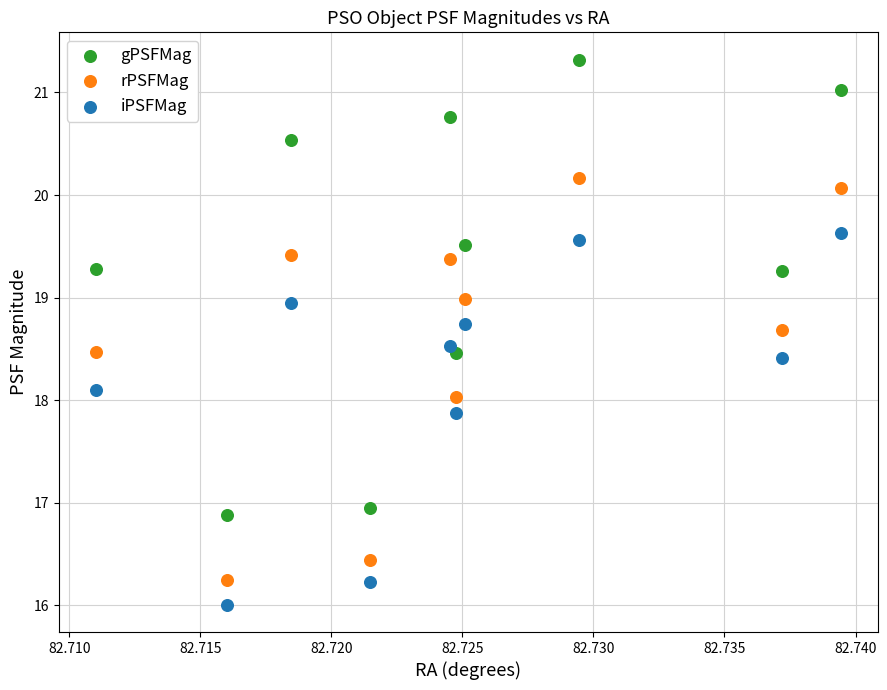

Which series has the largest Y range (max minus min)?

gPSFMag